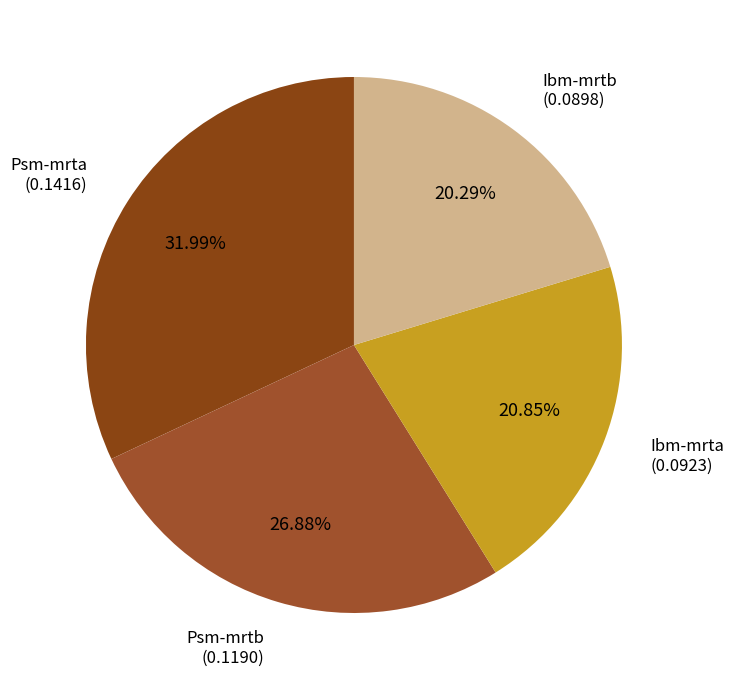

How many slices are in this pie chart?

4